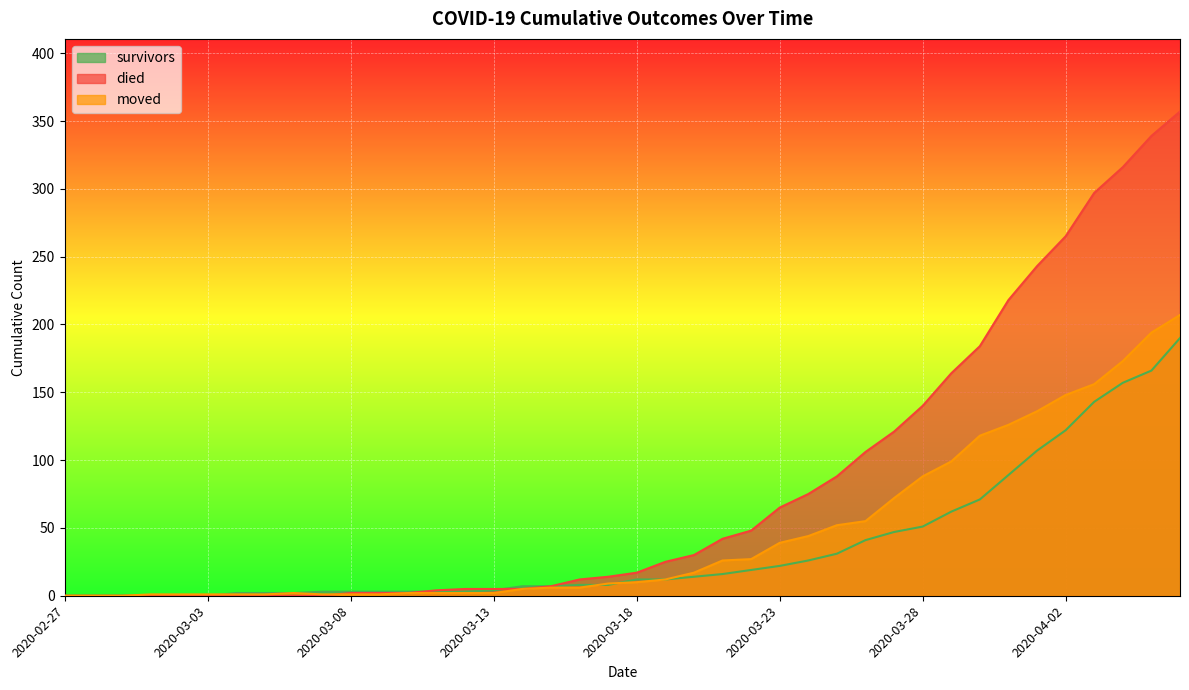

Reading left to right, extract all data points from this chart.

survivors: 2020-02-27=0	2020-02-28=0	2020-02-29=0	2020-03-01=0	2020-03-02=0	2020-03-03=0	2020-03-04=2	2020-03-05=2	2020-03-06=2	2020-03-07=3	2020-03-08=3	2020-03-09=3	2020-03-10=3	2020-03-11=3	2020-03-12=3	2020-03-13=4	2020-03-14=7	2020-03-15=7	2020-03-16=8	2020-03-17=8	2020-03-18=12	2020-03-19=12	2020-03-20=14	2020-03-21=16	2020-03-22=19	2020-03-23=22	2020-03-24=26	2020-03-25=31	2020-03-26=41	2020-03-27=47	2020-03-28=51	2020-03-29=62	2020-03-30=71	2020-03-31=89	2020-04-01=107	2020-04-02=122	2020-04-03=143	2020-04-04=157	2020-04-05=166	2020-04-06=190
died: 2020-02-27=0	2020-02-28=0	2020-02-29=0	2020-03-01=0	2020-03-02=0	2020-03-03=0	2020-03-04=0	2020-03-05=0	2020-03-06=0	2020-03-07=0	2020-03-08=2	2020-03-09=2	2020-03-10=2	2020-03-11=4	2020-03-12=5	2020-03-13=5	2020-03-14=5	2020-03-15=7	2020-03-16=12	2020-03-17=14	2020-03-18=17	2020-03-19=25	2020-03-20=30	2020-03-21=42	2020-03-22=48	2020-03-23=65	2020-03-24=75	2020-03-25=88	2020-03-26=106	2020-03-27=121	2020-03-28=140	2020-03-29=164	2020-03-30=184	2020-03-31=218	2020-04-01=243	2020-04-02=265	2020-04-03=297	2020-04-04=316	2020-04-05=339	2020-04-06=357
moved: 2020-02-27=0	2020-02-28=0	2020-02-29=0	2020-03-01=1	2020-03-02=1	2020-03-03=1	2020-03-04=1	2020-03-05=1	2020-03-06=2	2020-03-07=1	2020-03-08=1	2020-03-09=1	2020-03-10=2	2020-03-11=2	2020-03-12=2	2020-03-13=2	2020-03-14=5	2020-03-15=6	2020-03-16=6	2020-03-17=9	2020-03-18=10	2020-03-19=12	2020-03-20=17	2020-03-21=26	2020-03-22=27	2020-03-23=39	2020-03-24=44	2020-03-25=52	2020-03-26=55	2020-03-27=72	2020-03-28=88	2020-03-29=99	2020-03-30=118	2020-03-31=126	2020-04-01=136	2020-04-02=148	2020-04-03=156	2020-04-04=173	2020-04-05=194	2020-04-06=207